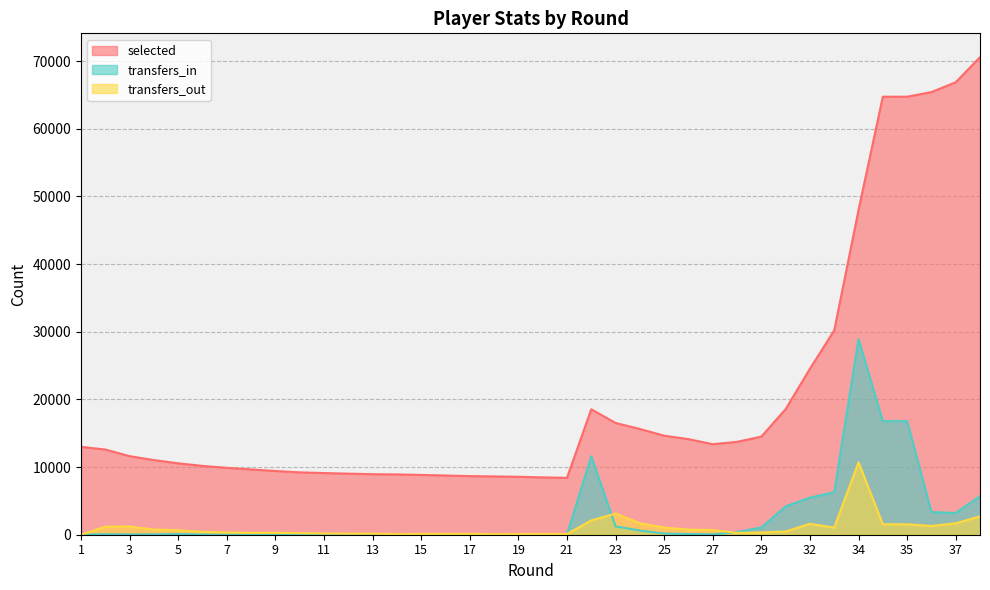

How many values in the transfers_out series are below 470?

19